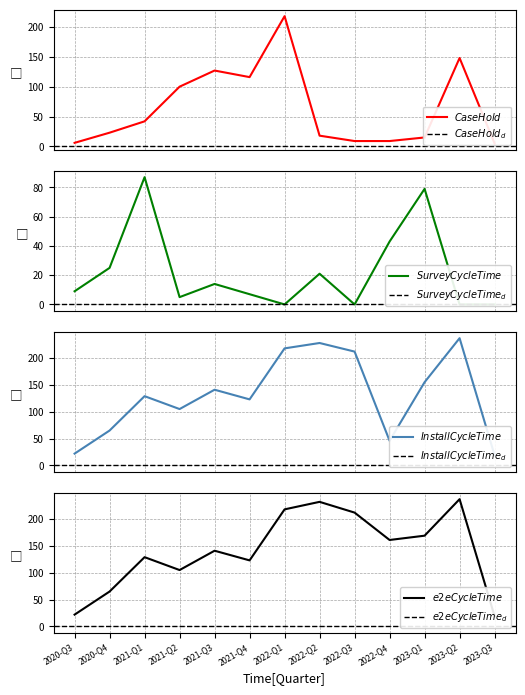

At 2022-Q1, list the series in order from smallest to largest.

SurveyCycleTime_mean, CaseHold_mean, InstallCycleTime_mean, e2eCycleTime_mean